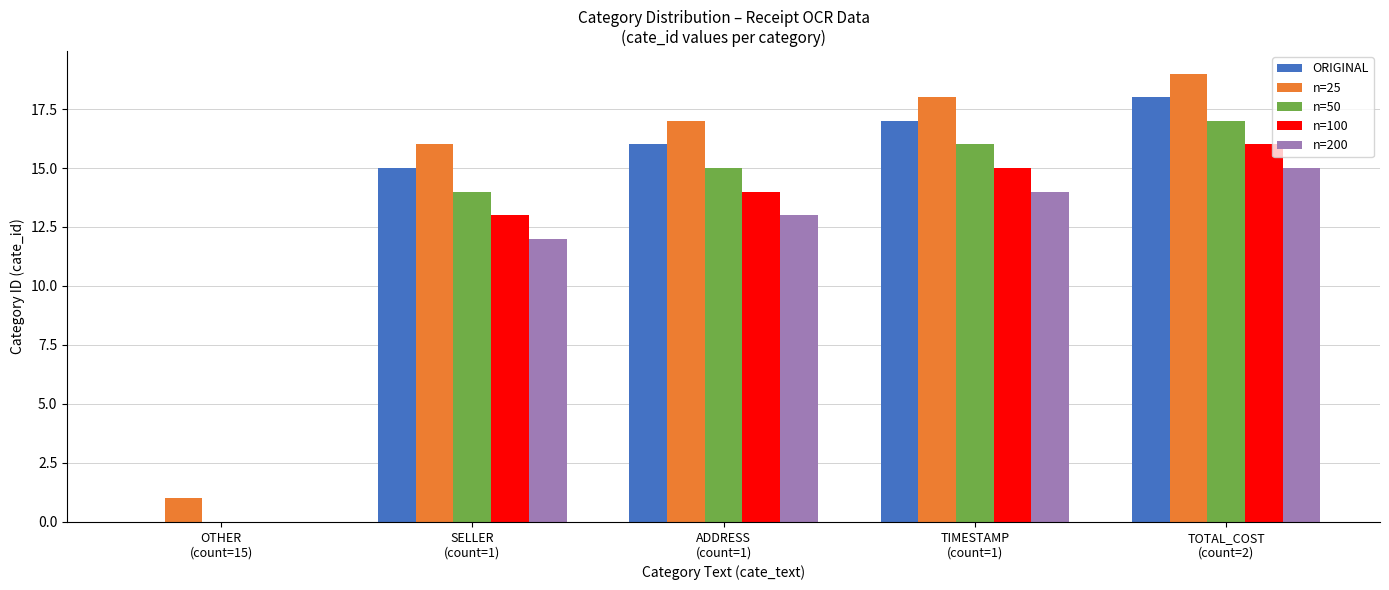

Which series has the largest total across all categories?

n=25